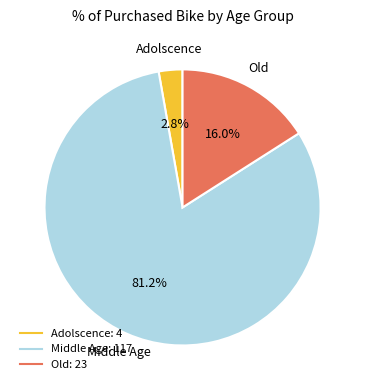

Does Old represent more than half of the total?

No